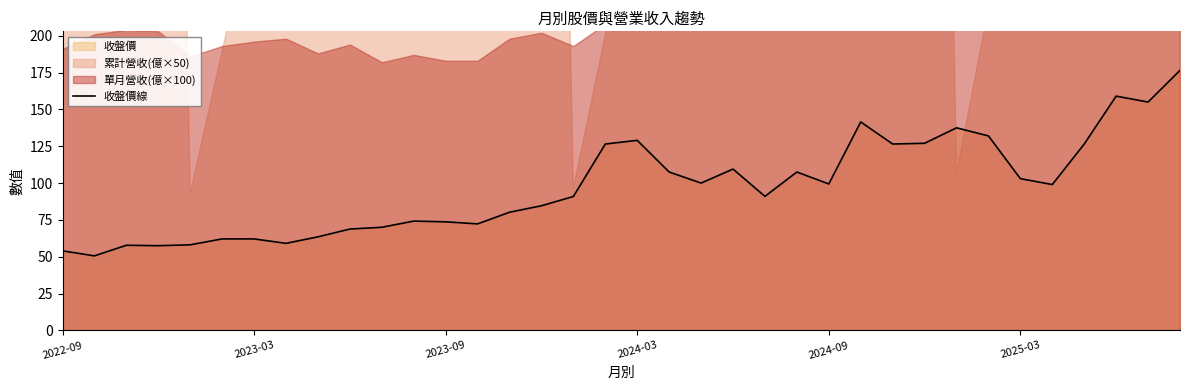

What is the sum of the values at 34 and 29?

287.0